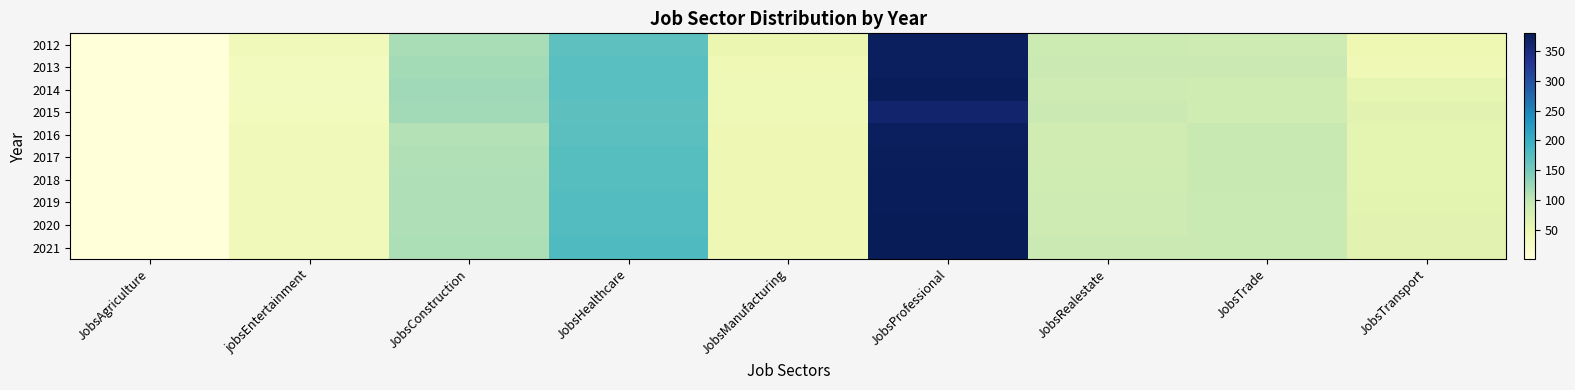

Which label corresponds to the smallest value in the chart?

JobsAgriculture